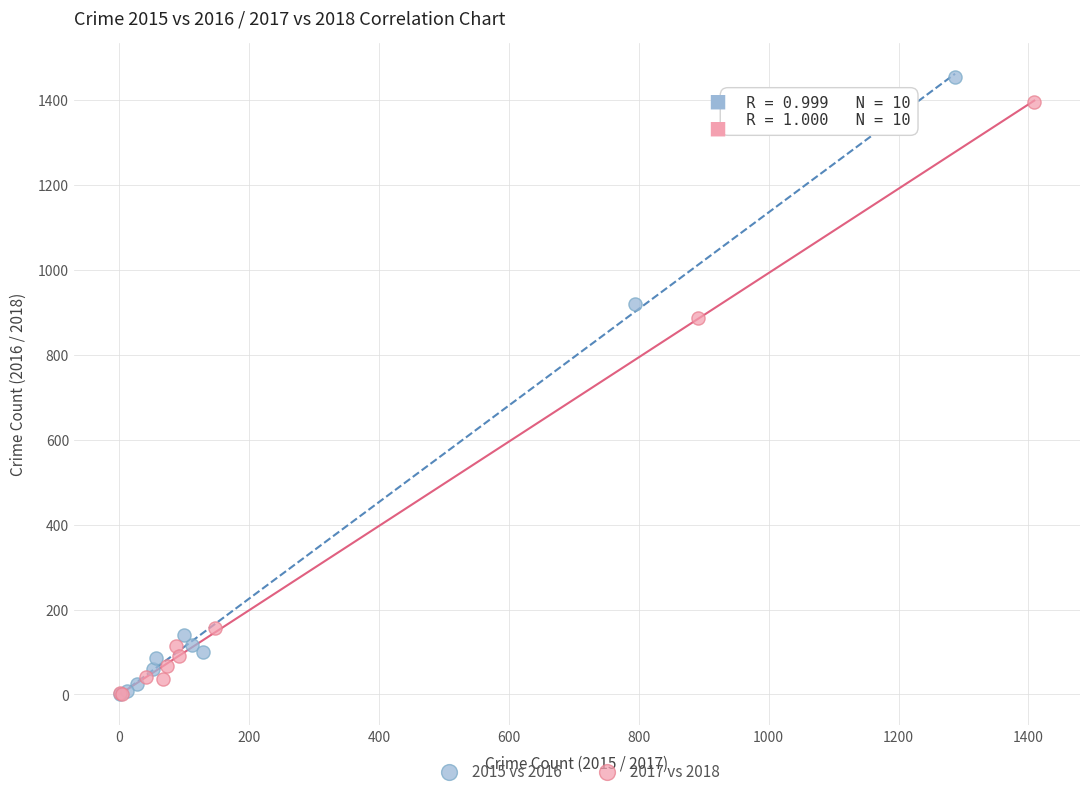

Which series has the widest spread of Y values?

2015 vs 2016